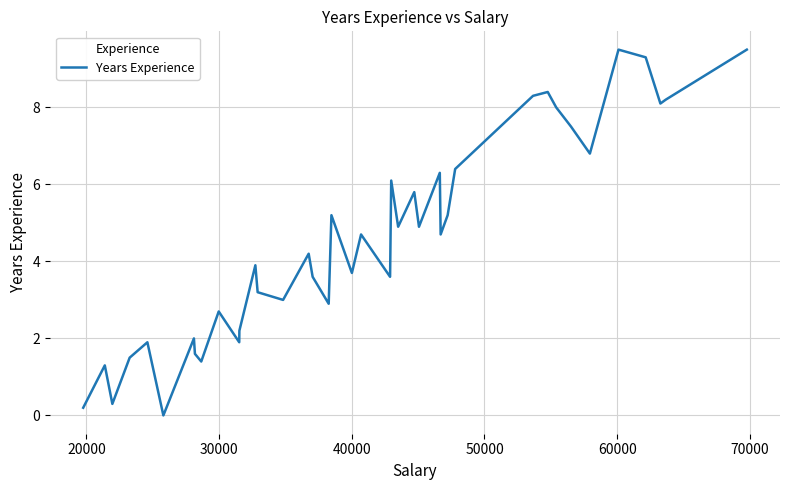

What is the greatest value displayed?

9.5